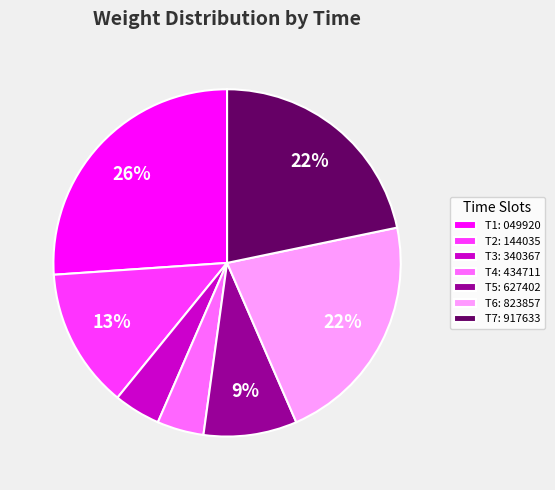

Between T1: 049920 and T7: 917633, which is larger?

T1: 049920